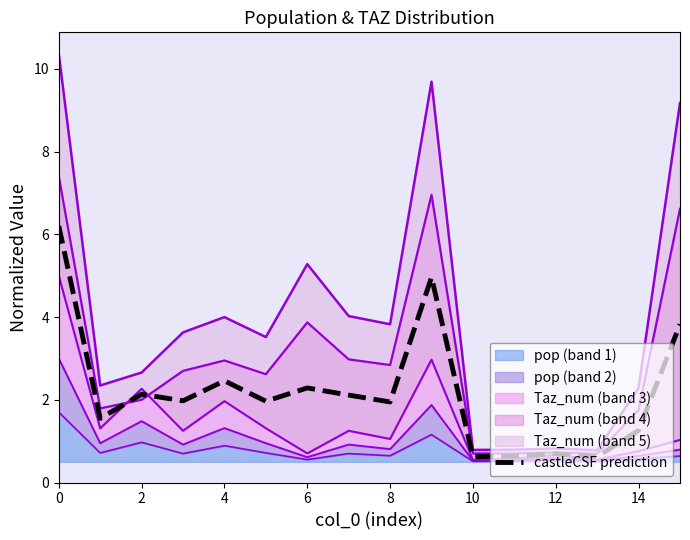

Where is the first local maximum?

2